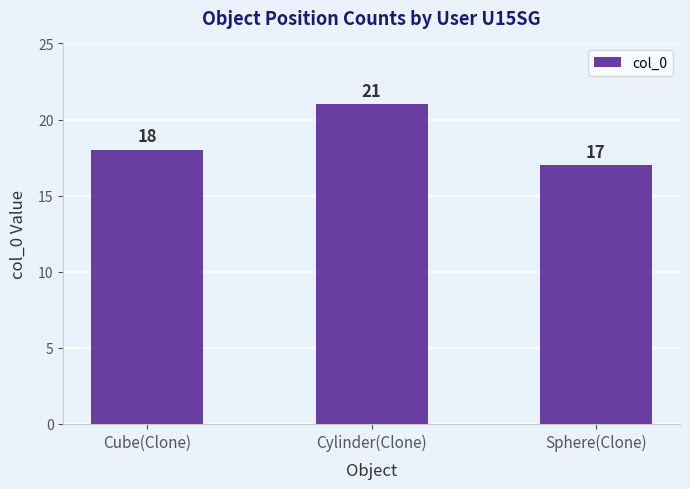

Is it true that the value at Sphere(Clone) is 24?

False